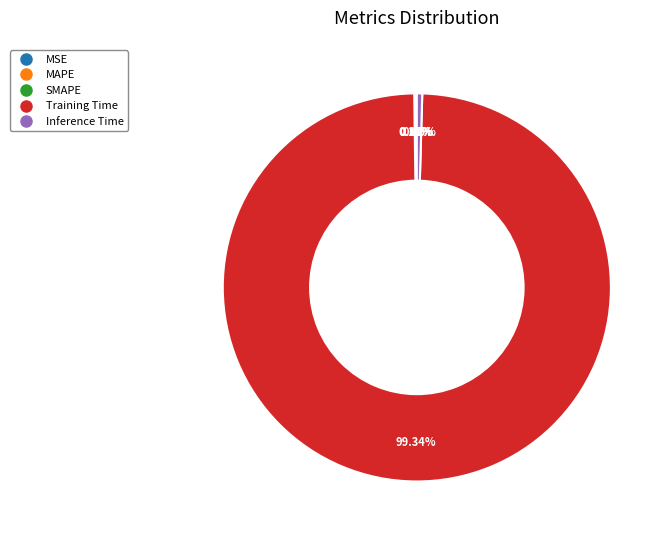

Which category has the biggest portion of the pie?

Training Time